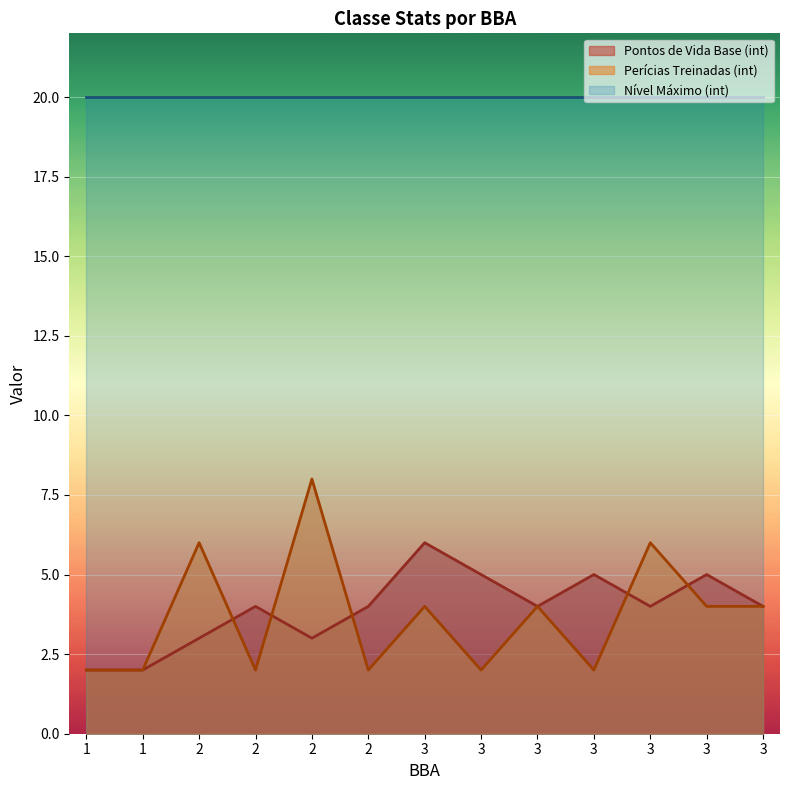

True or false: Nível Máximo (int) and Pontos de Vida Base (int) intersect in this chart.

False